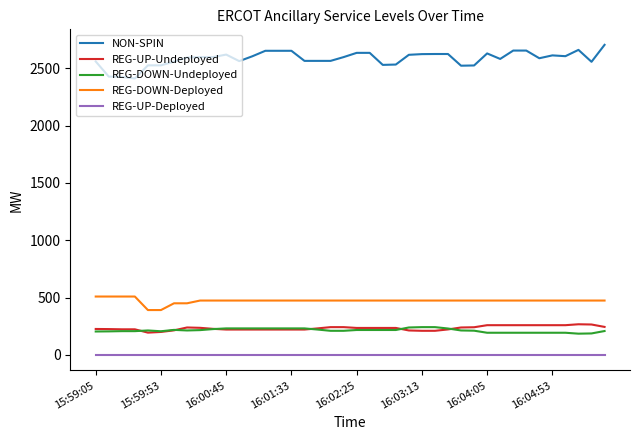

Count the number of data series in this chart.

5